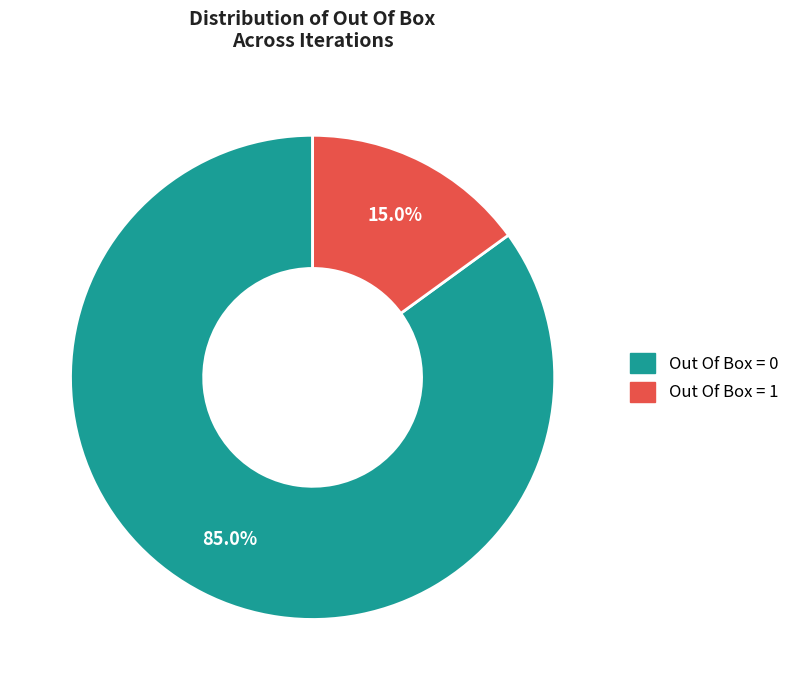

Rank the categories by value from highest to lowest.

Out Of Box = 0, Out Of Box = 1